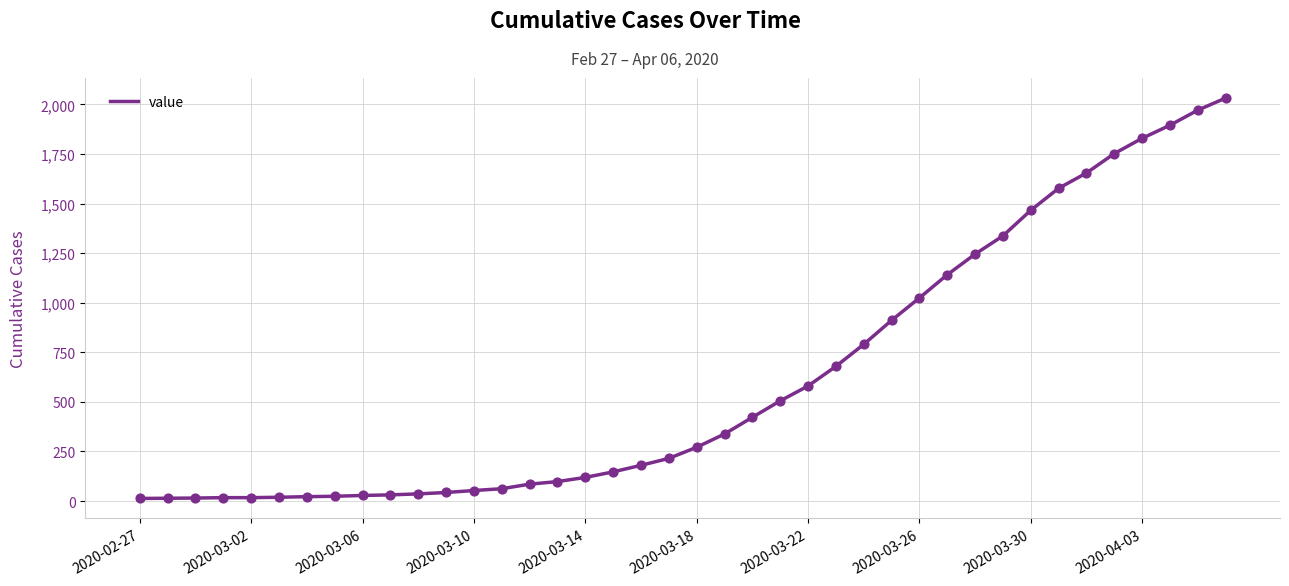

What is the difference between the maximum and minimum values?

2019